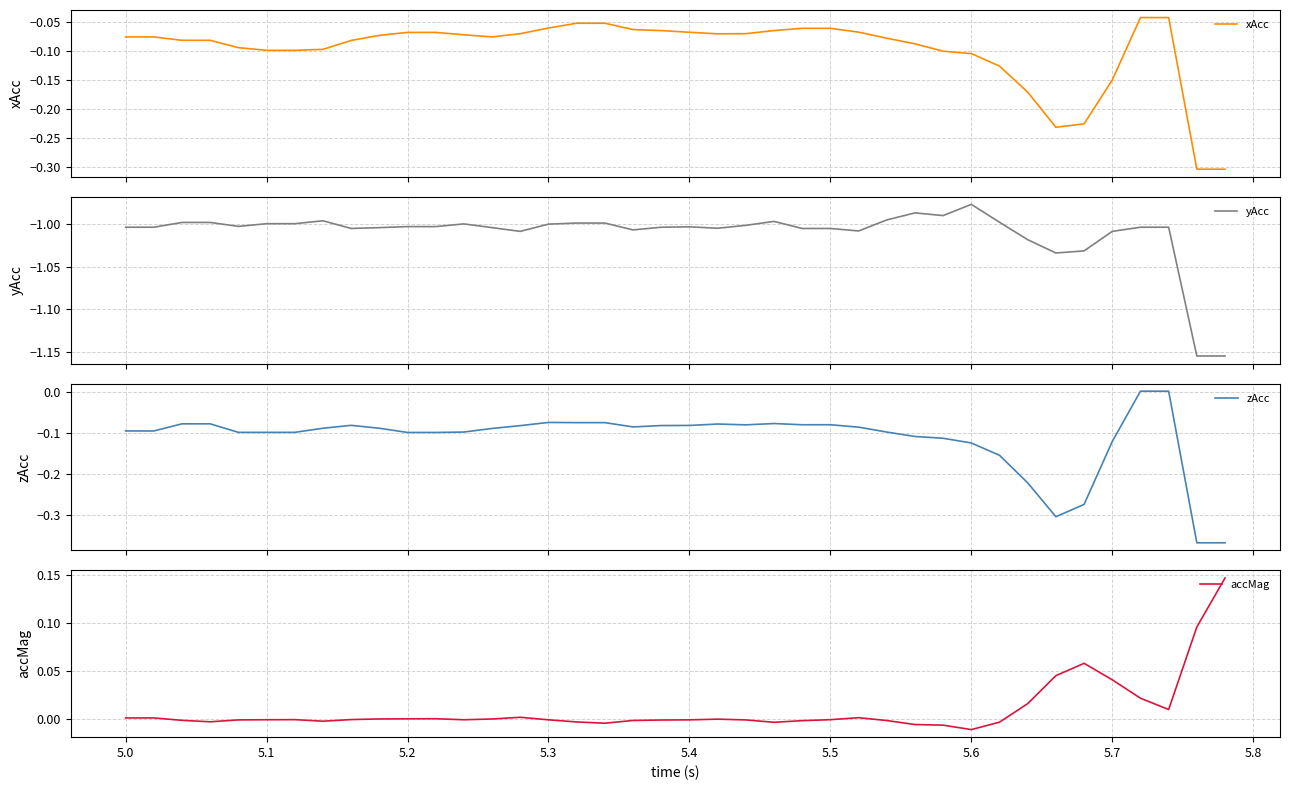

True or false: zAcc and yAcc intersect in this chart.

False